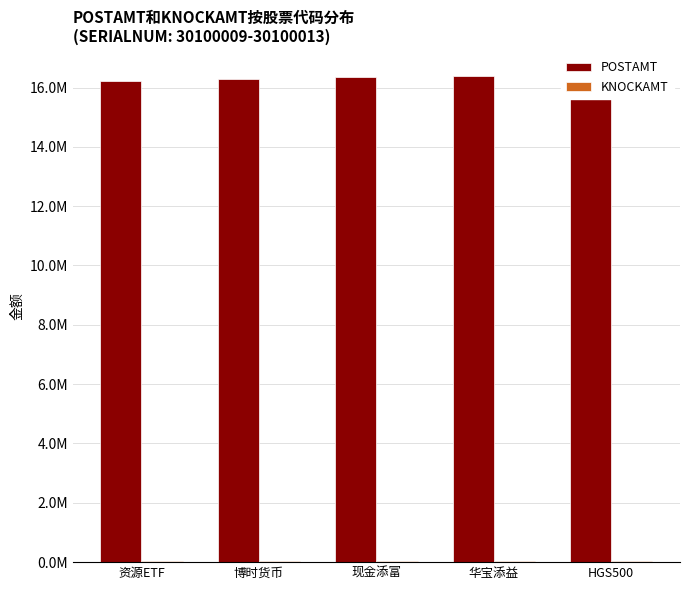

List the labels in order of POSTAMT value, largest first.

HGS500, 华宝添益, 现金添富, 博时货币, 资源ETF